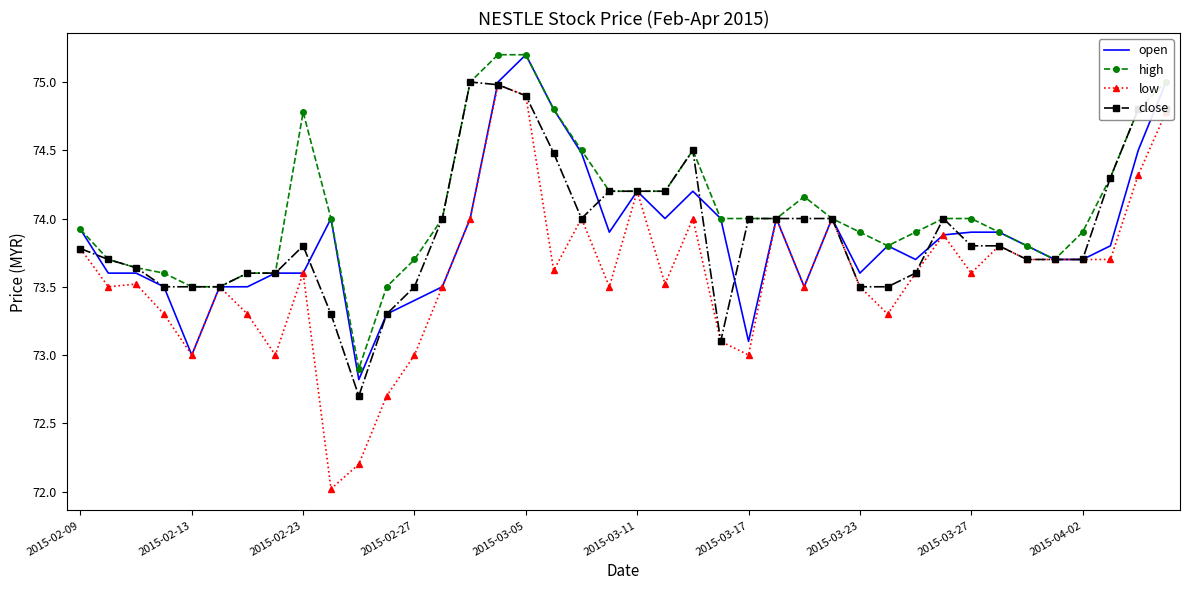

Which series has the widest spread of values?

low